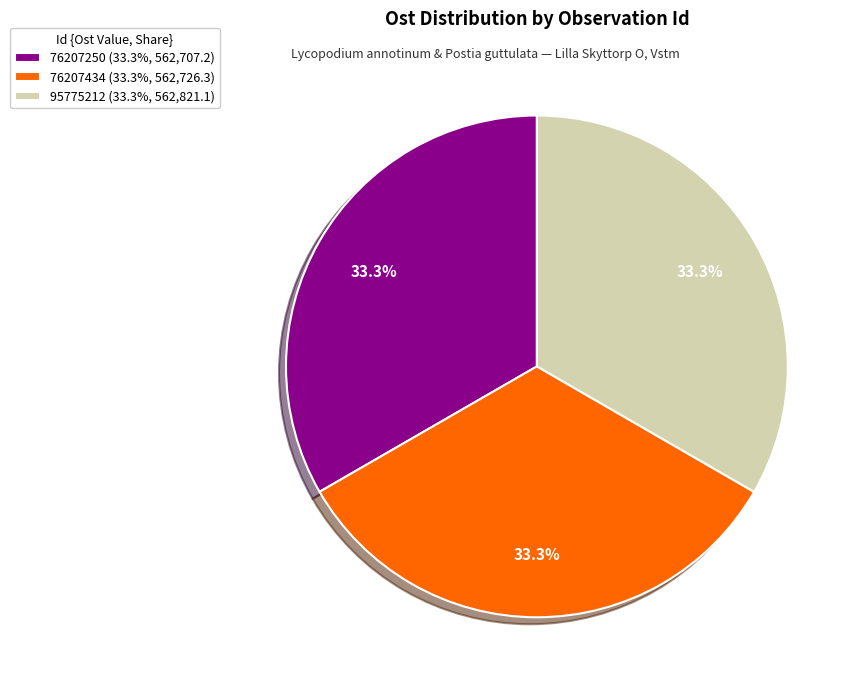

Approximately how many times larger is the value at 76207250 (33.3%, 562,707.2) compared to 95775212 (33.3%, 562,821.1)?

1.0